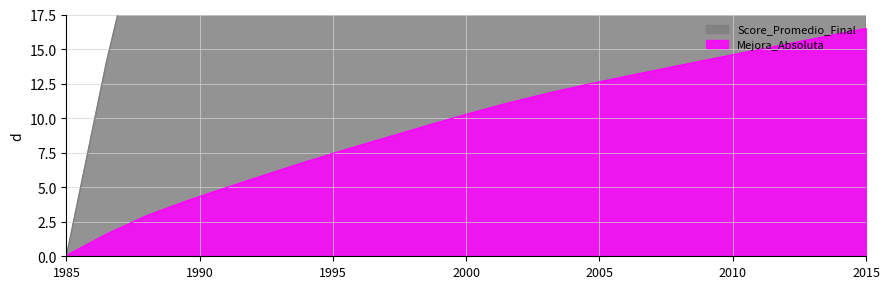

Count the number of categories in the chart.

21